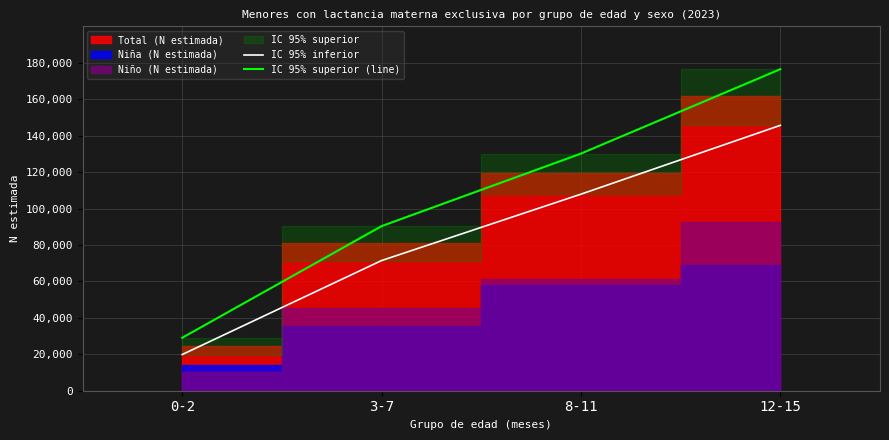

Between 3-7 and 12-15, which series saw the biggest shift?

IC 95% superior (line)